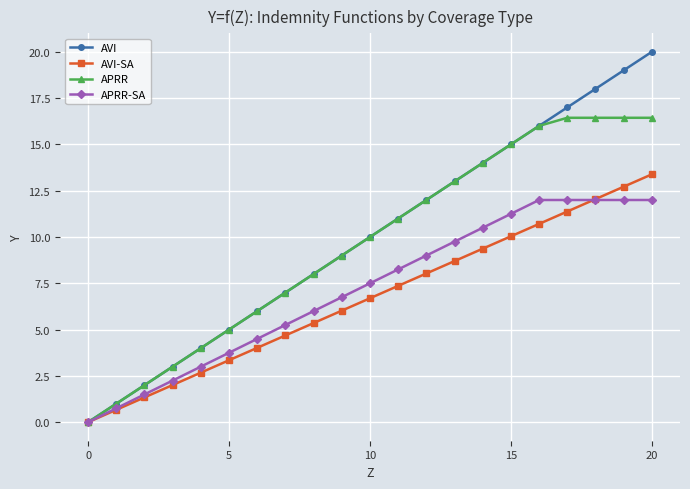

What is the difference between the maximum and minimum values in the AVI series?

20.0